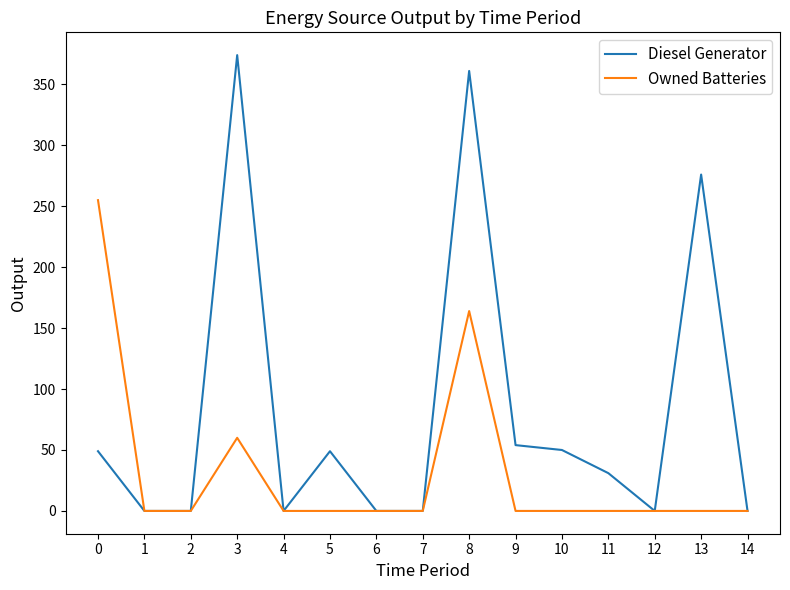

What is the average value of the Diesel Generator series?

83